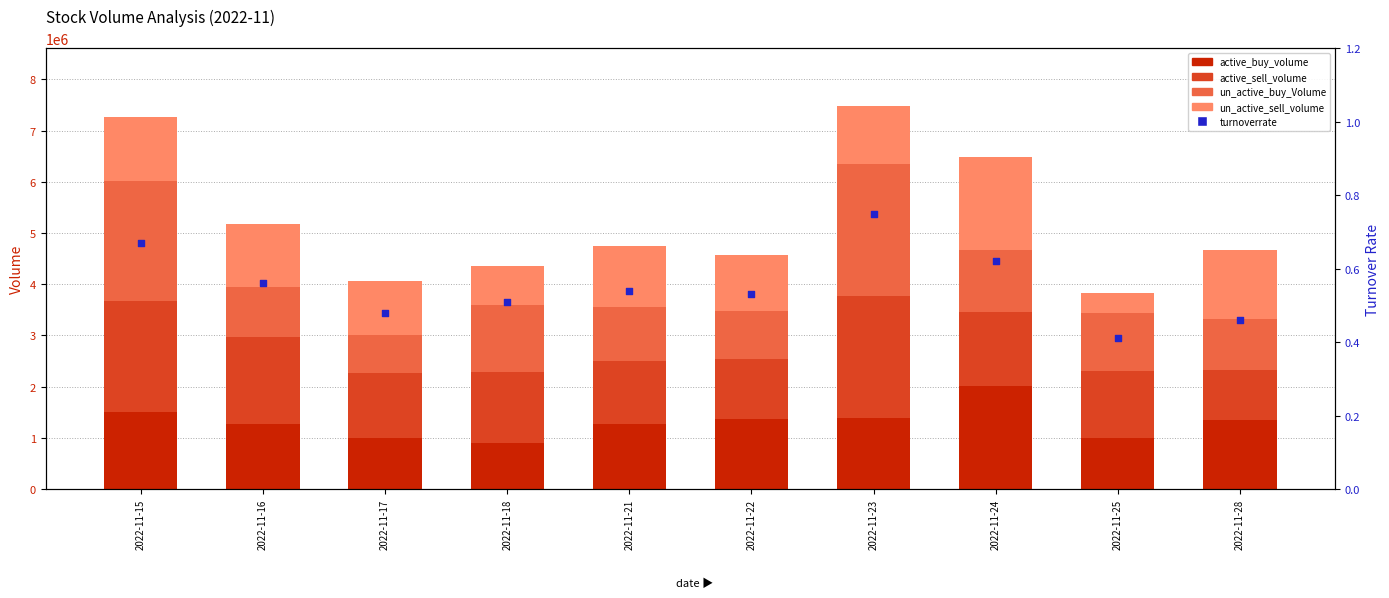

What are all the series names shown in the legend?

active_buy_volume, active_sell_volume, un_active_buy_Volume, un_active_sell_volume, turnoverrate